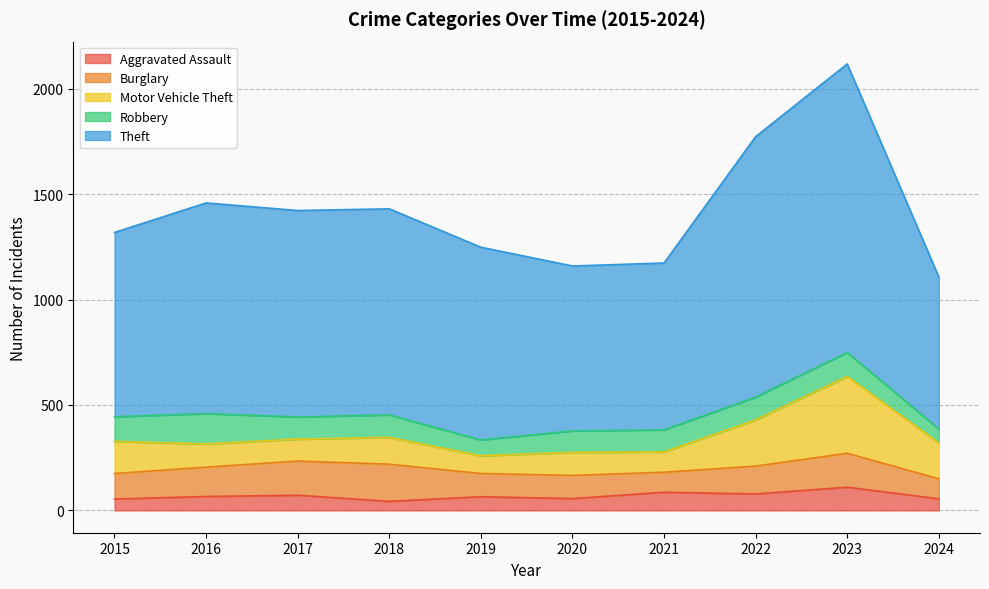

Does the chart have visible grid lines?

Yes